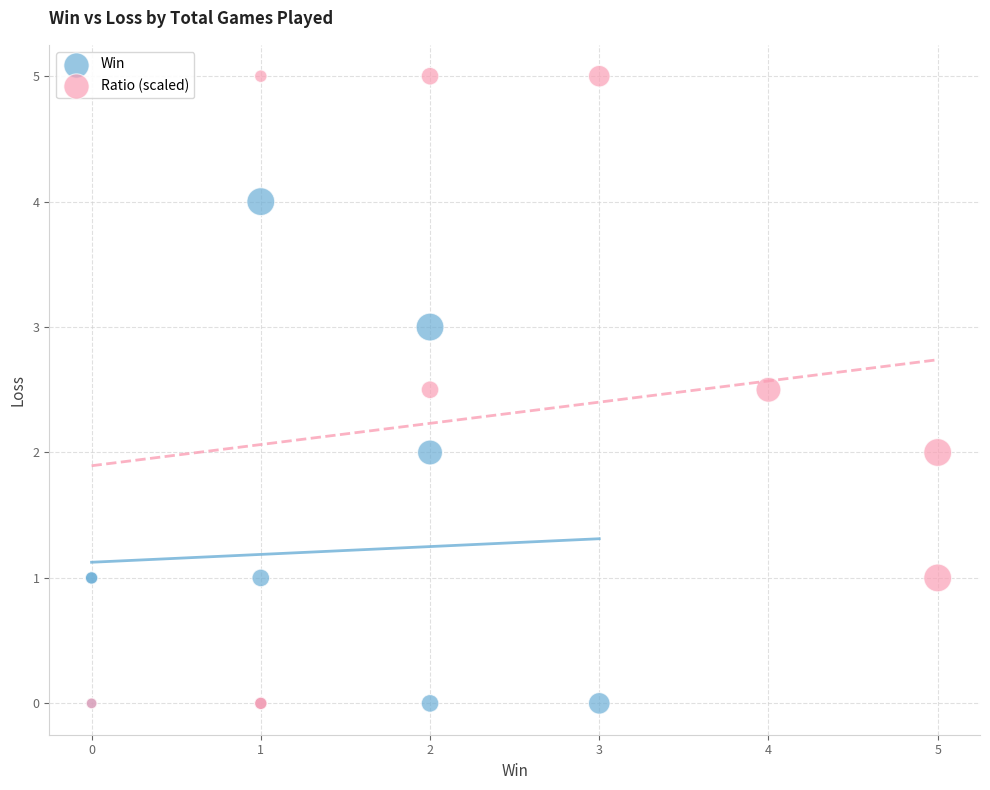

Which series has the largest Y range (max minus min)?

Ratio (scaled)